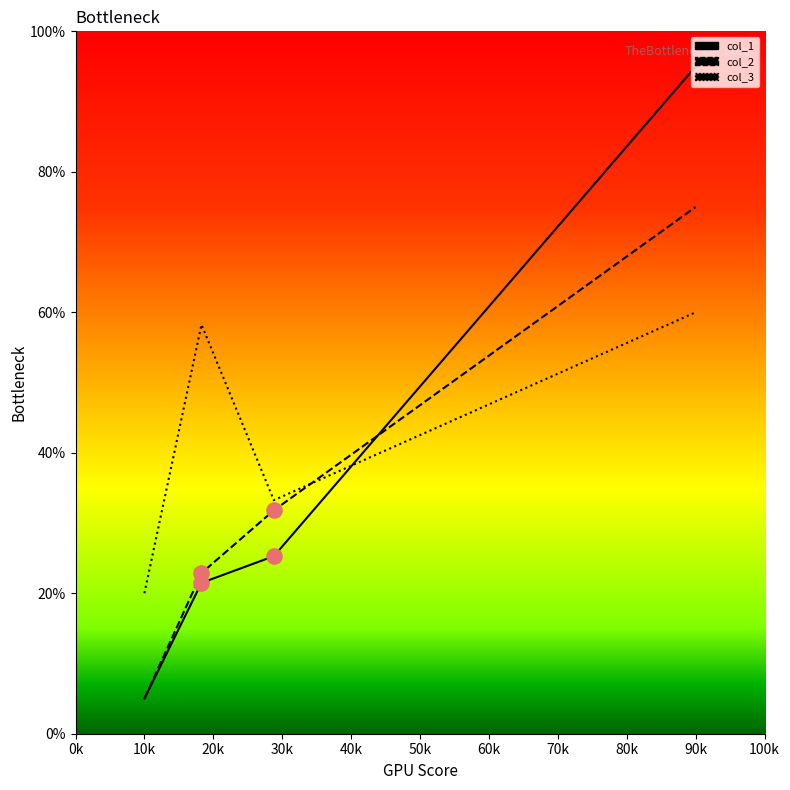

What are all the series names shown in the legend?

col_1, col_2, col_3